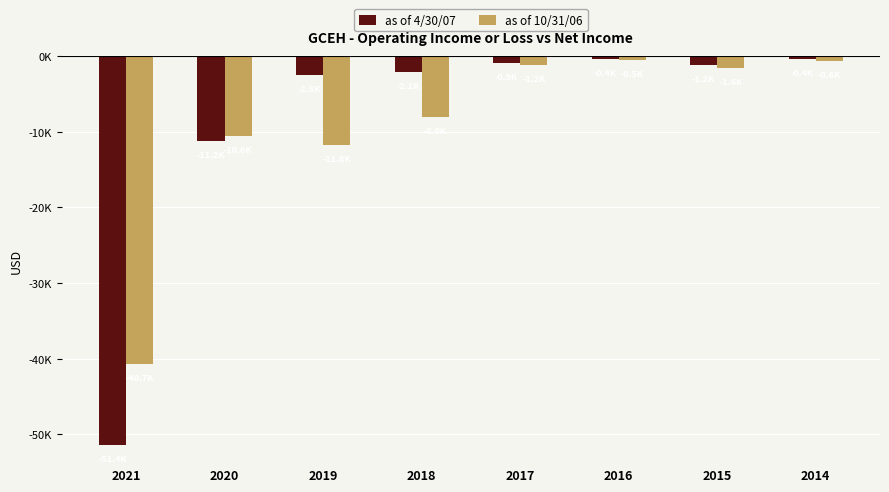

Read the as of 4/30/07 value at 2017, to the nearest 10.

-900